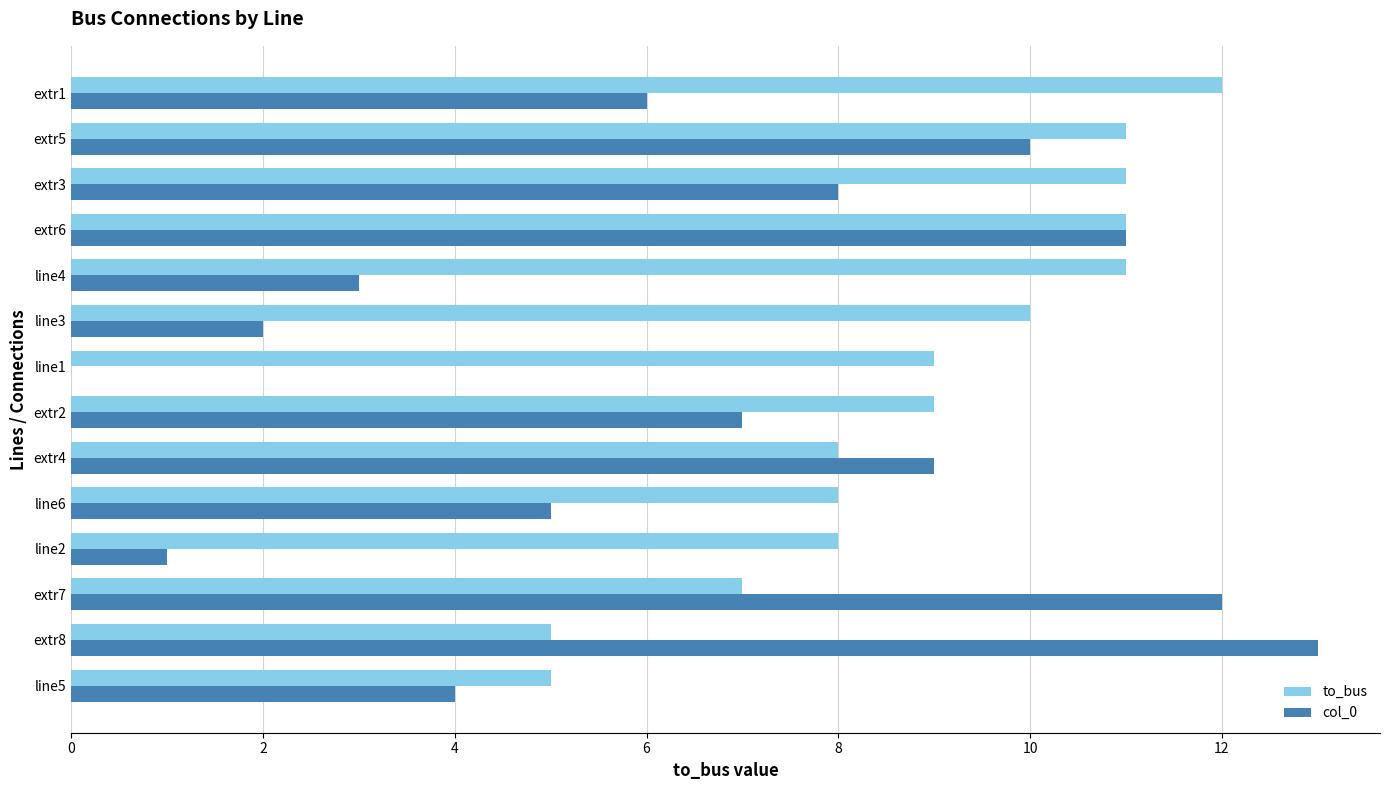

What are all the series names shown in the legend?

to_bus, col_0